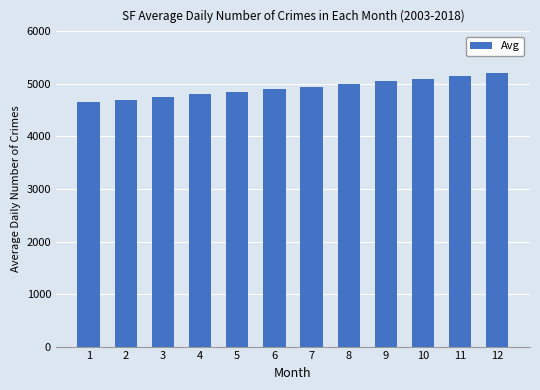

What is the approximate value at 3, to the nearest 50?

4750